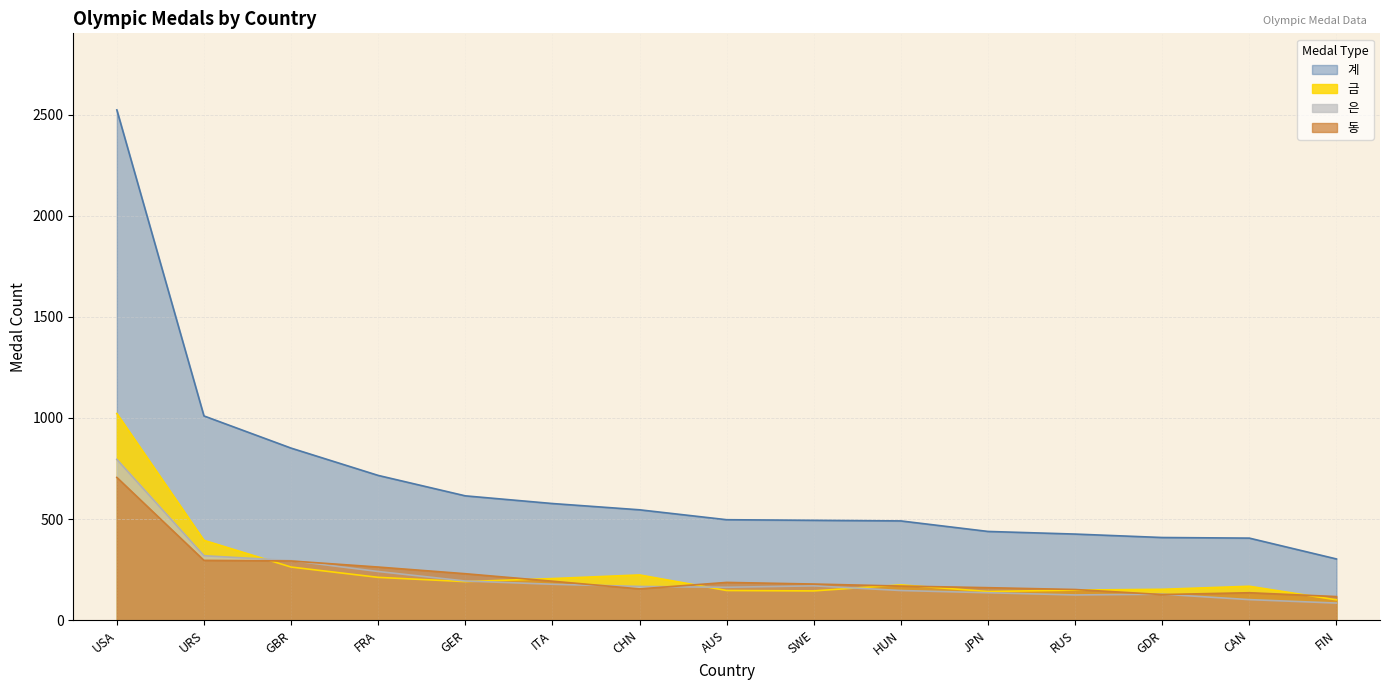

What is the label of the 10th point from the right?

ITA